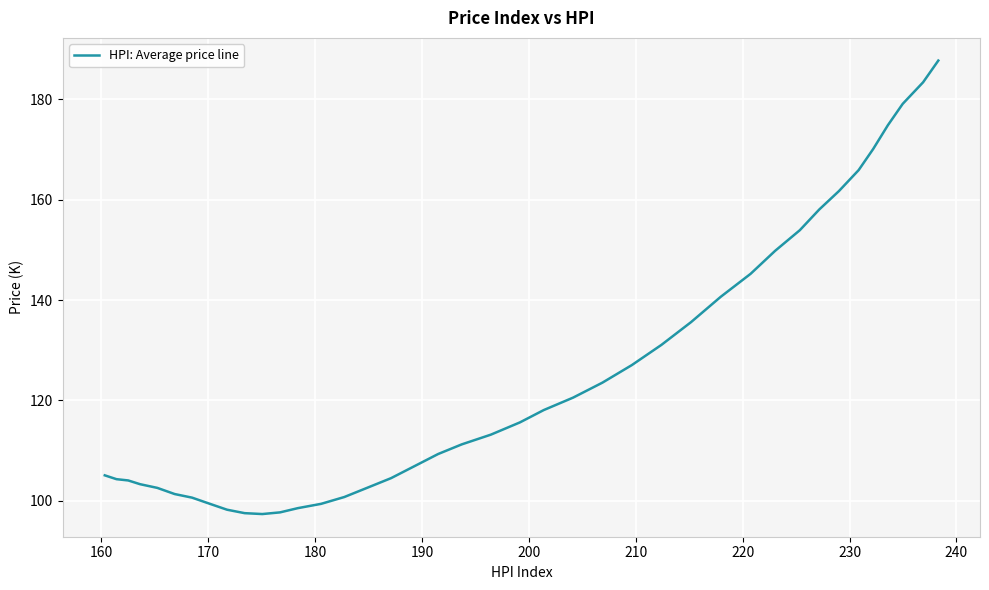

What is the greatest value displayed?

187.7